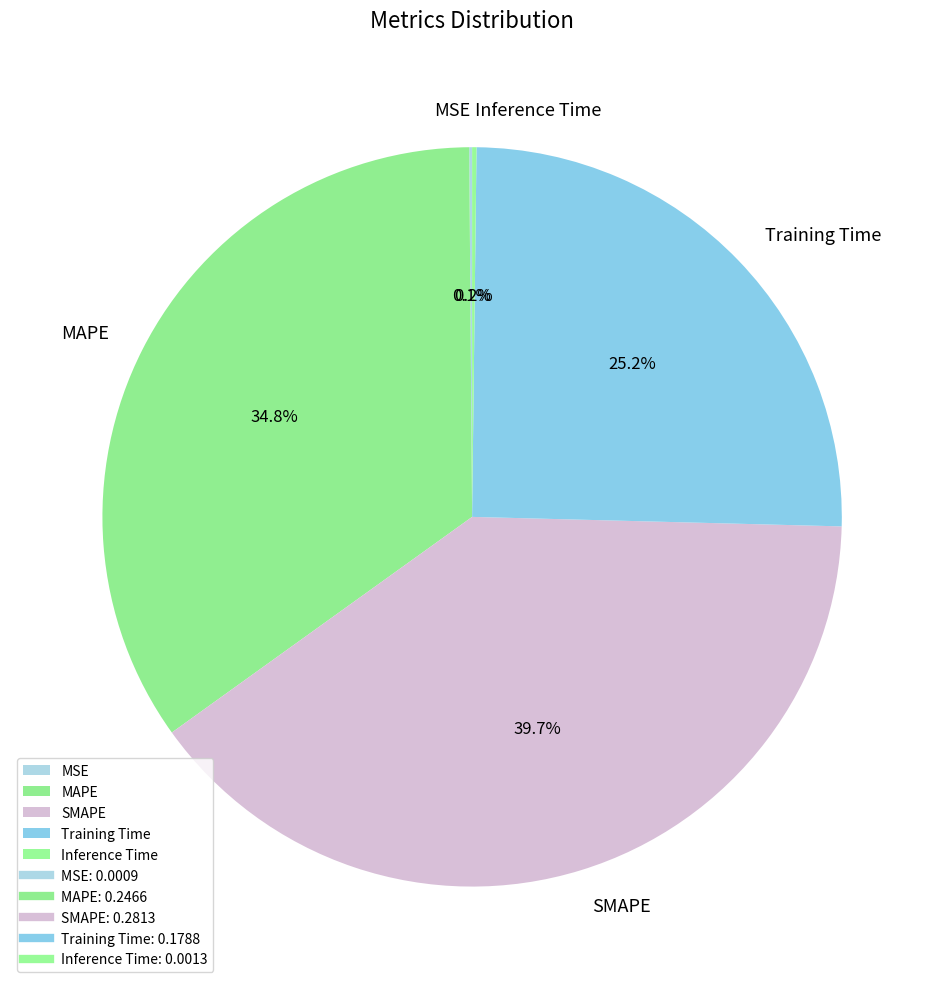

Which category has the biggest portion of the pie?

SMAPE